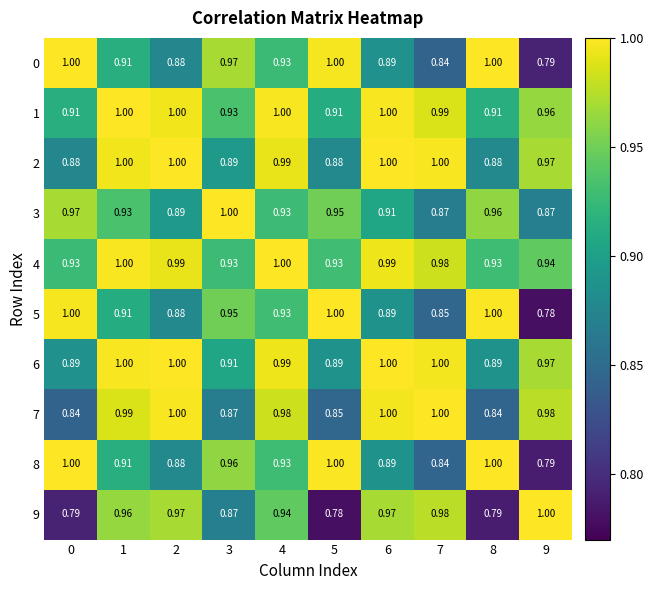

Is the value of 5 at 2 greater than the value of 3 at 9?

Yes